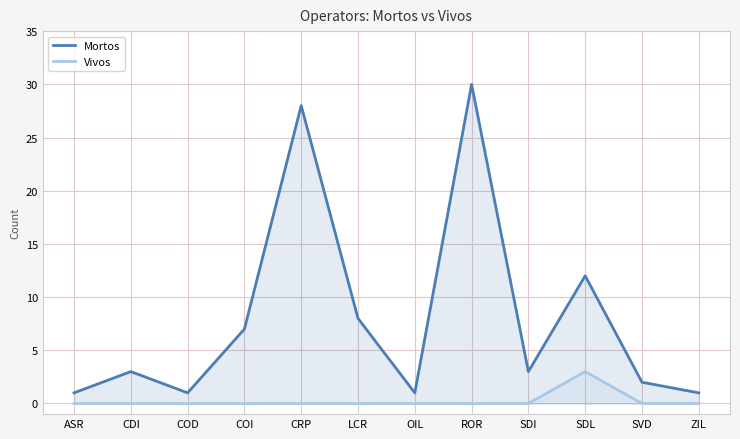

At which label does Mortos reach its peak?

ROR